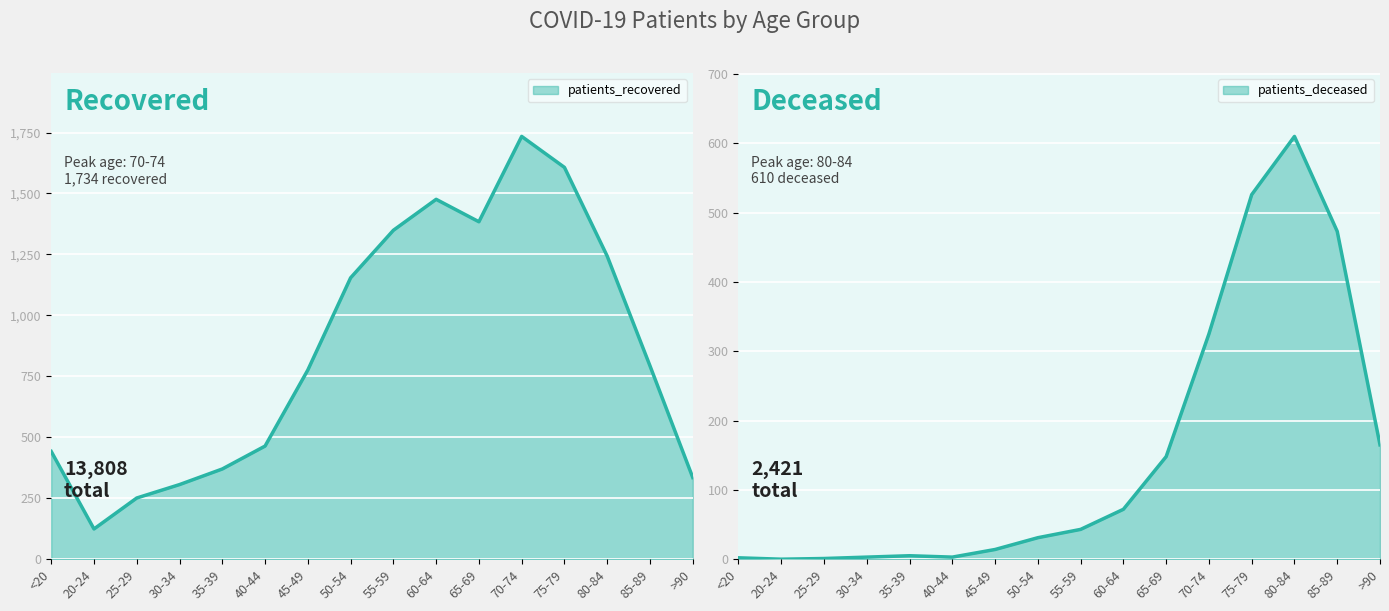

True or false: patients_deceased and patients_recovered cross at least once.

False